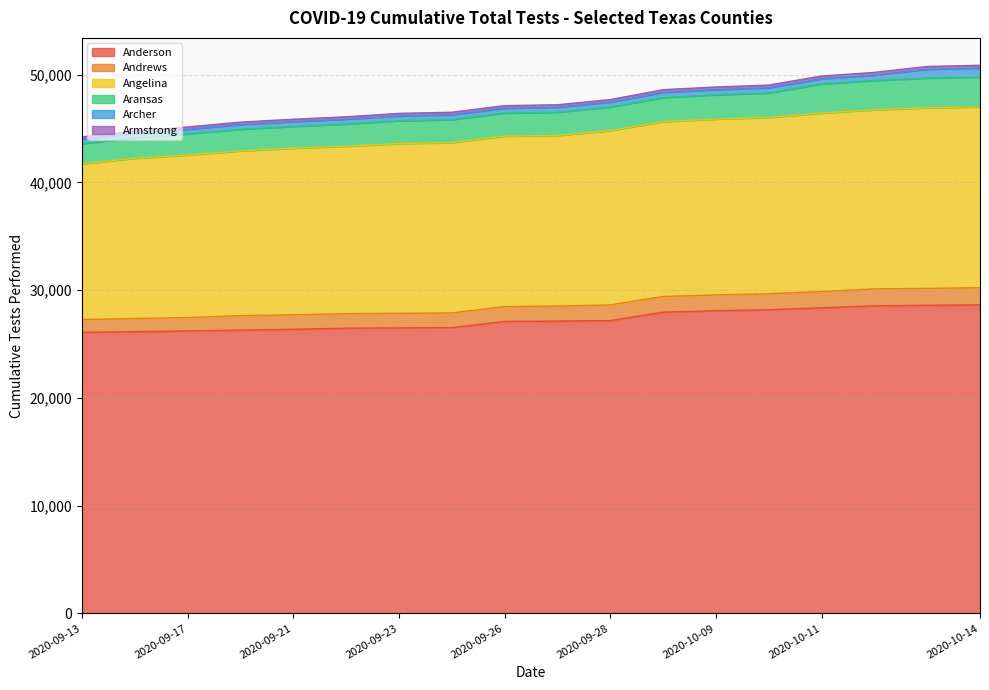

What is the difference between the maximum and second lowest values in the Andrews series?

371